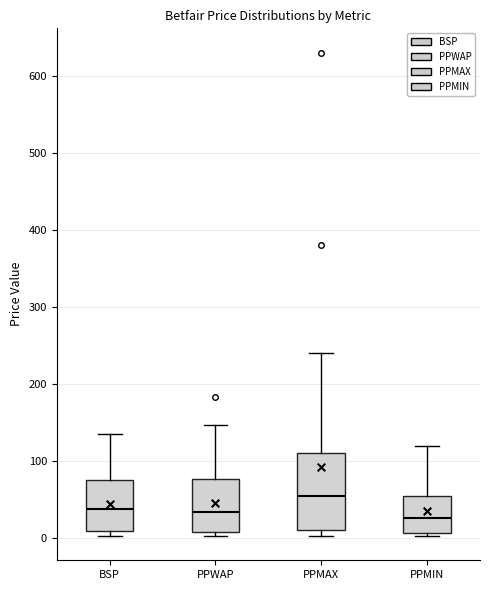

Where is the upper edge of the box for BSP on the y-axis? The values are not printed on the chart, so give them approximately, as read against the axis.

80